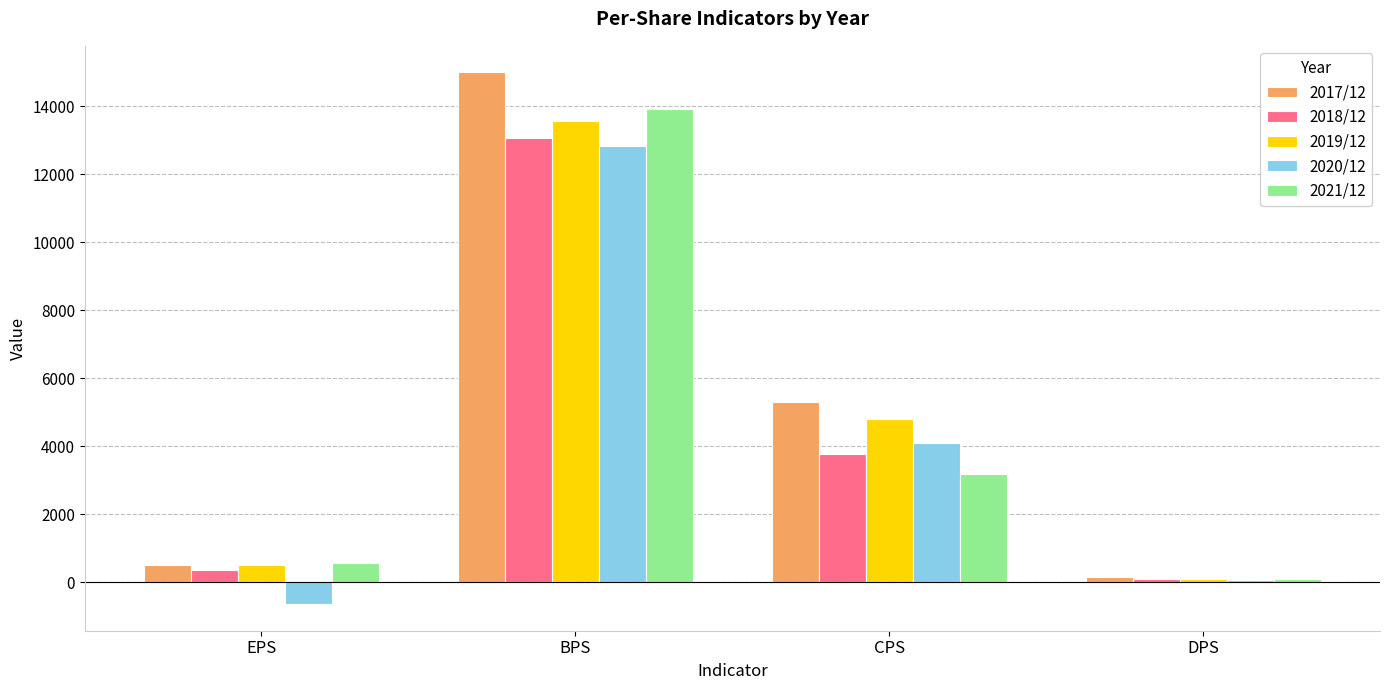

What is the sum of all 2021/12 values?

17745